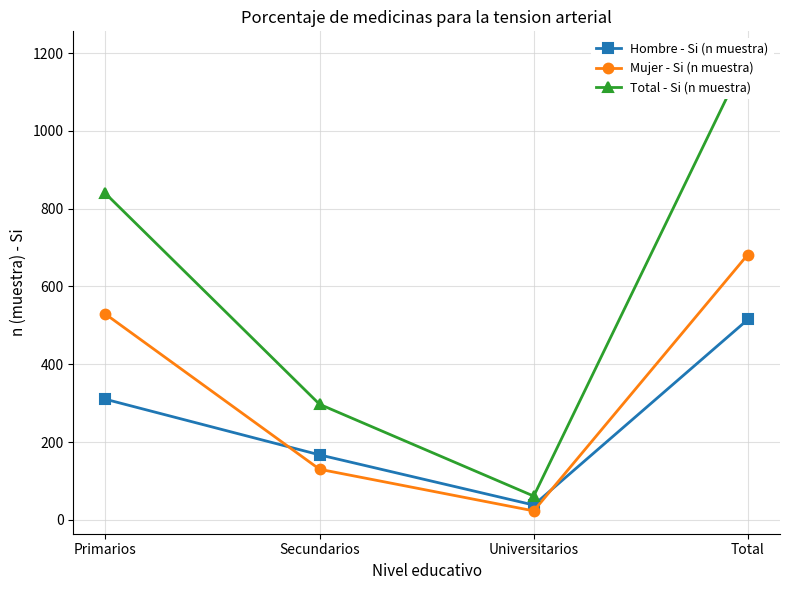

Where is Total - Si (n muestra) nearest to the value 629?

Primarios